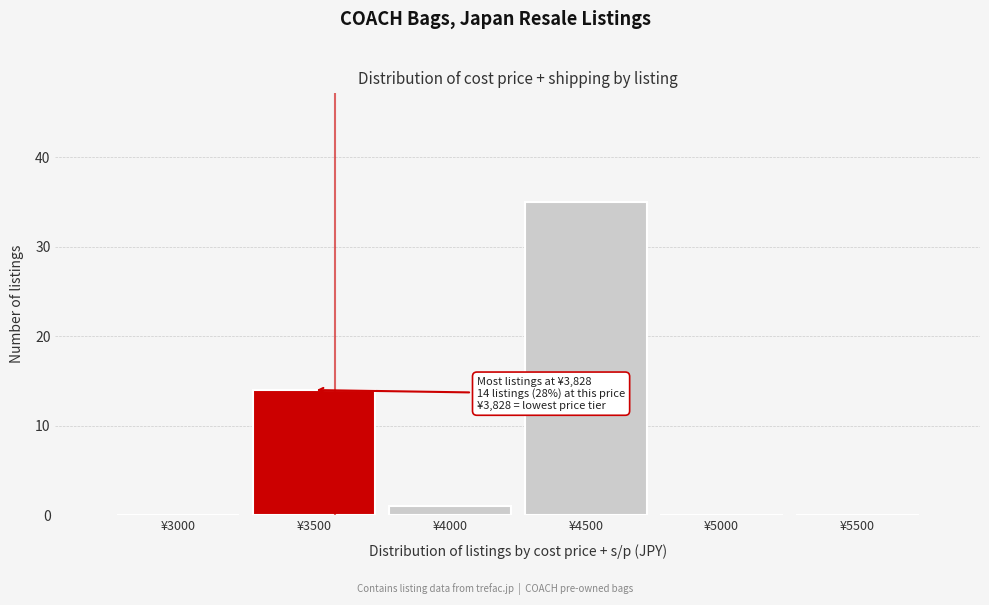

Reading left to right, list all the values displayed in this chart.

¥3000=0	¥3500=14	¥4000=1	¥4500=35	¥5000=0	¥5500=0